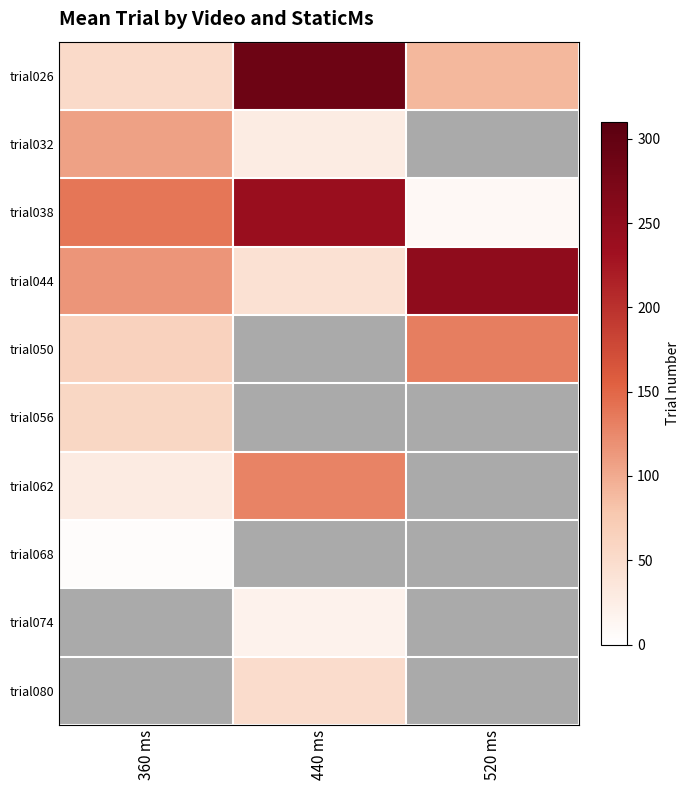

What is the difference between the trial026 values at 520 ms and 440 ms?

197.0